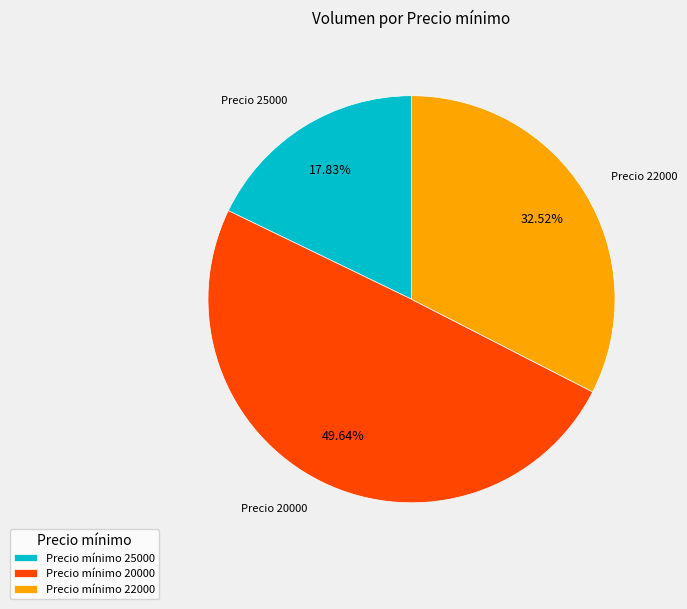

How many segments does this pie chart have?

3